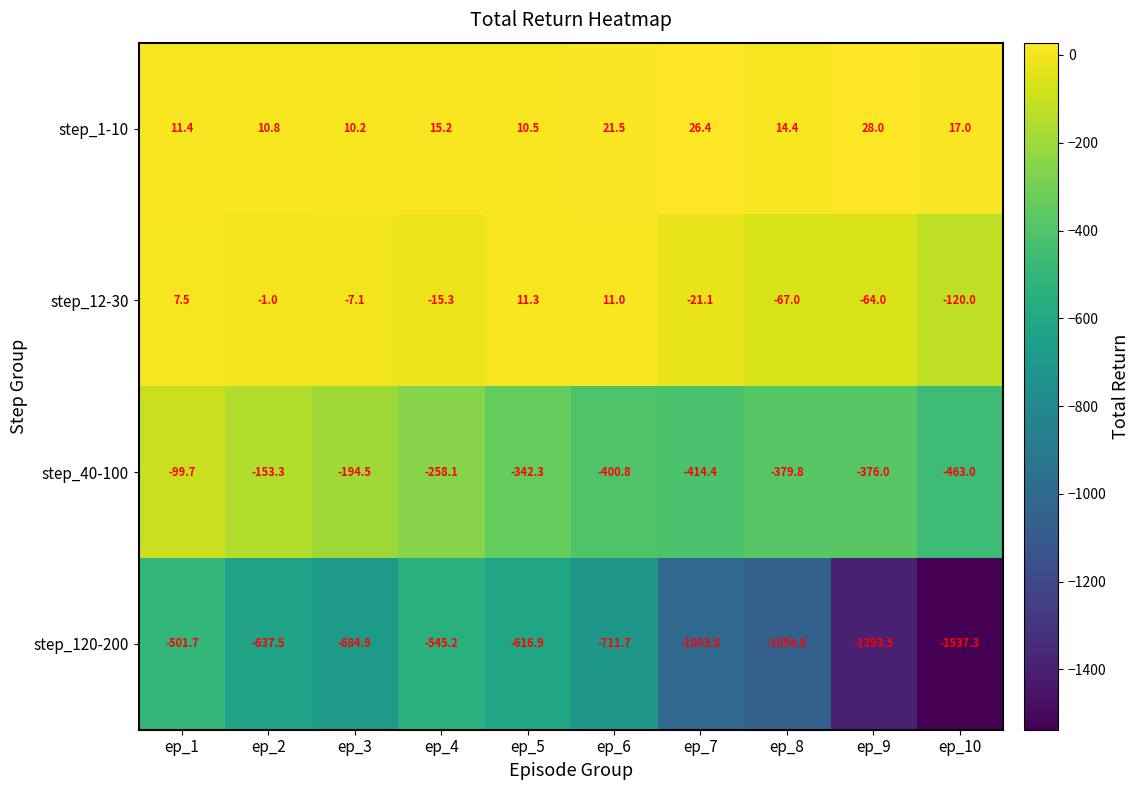

What is the total value across all series at ep_10?

-2103.3